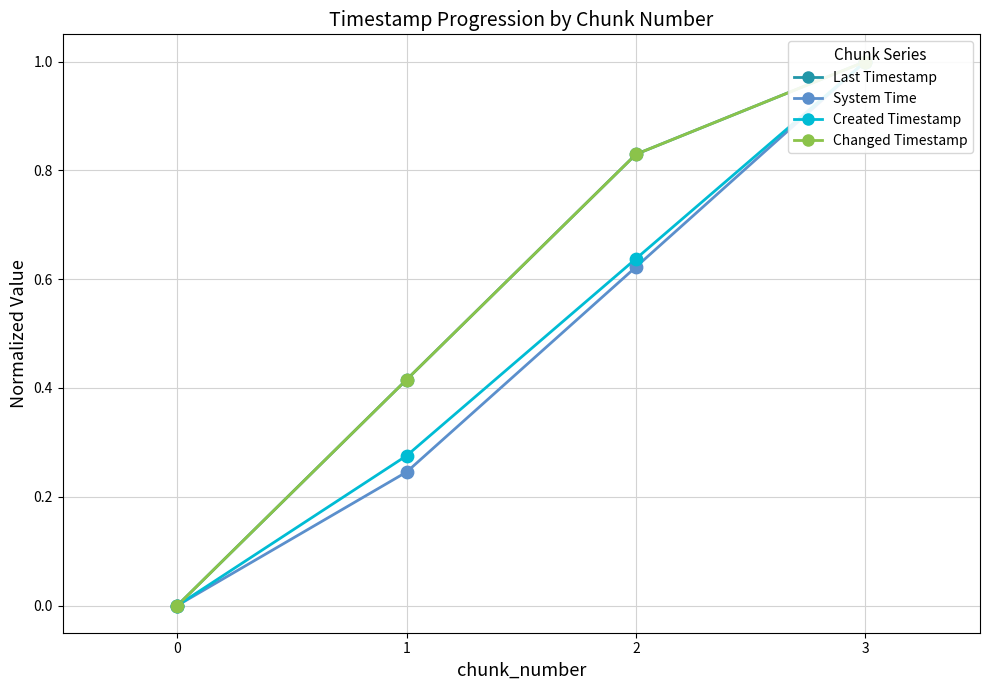

What is the total value across all series at 2?

2.9